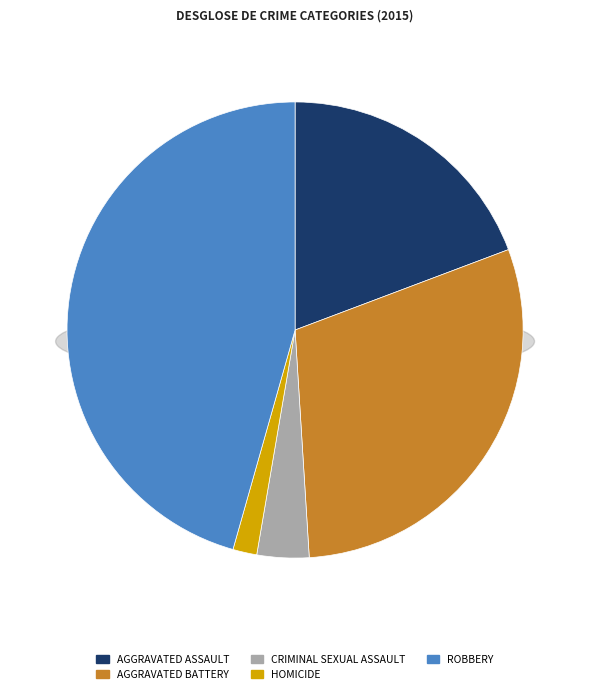

Rank the categories by value from lowest to highest.

Homicide, Criminal Sexual Assault, Aggravated Assault, Aggravated Battery, Robbery